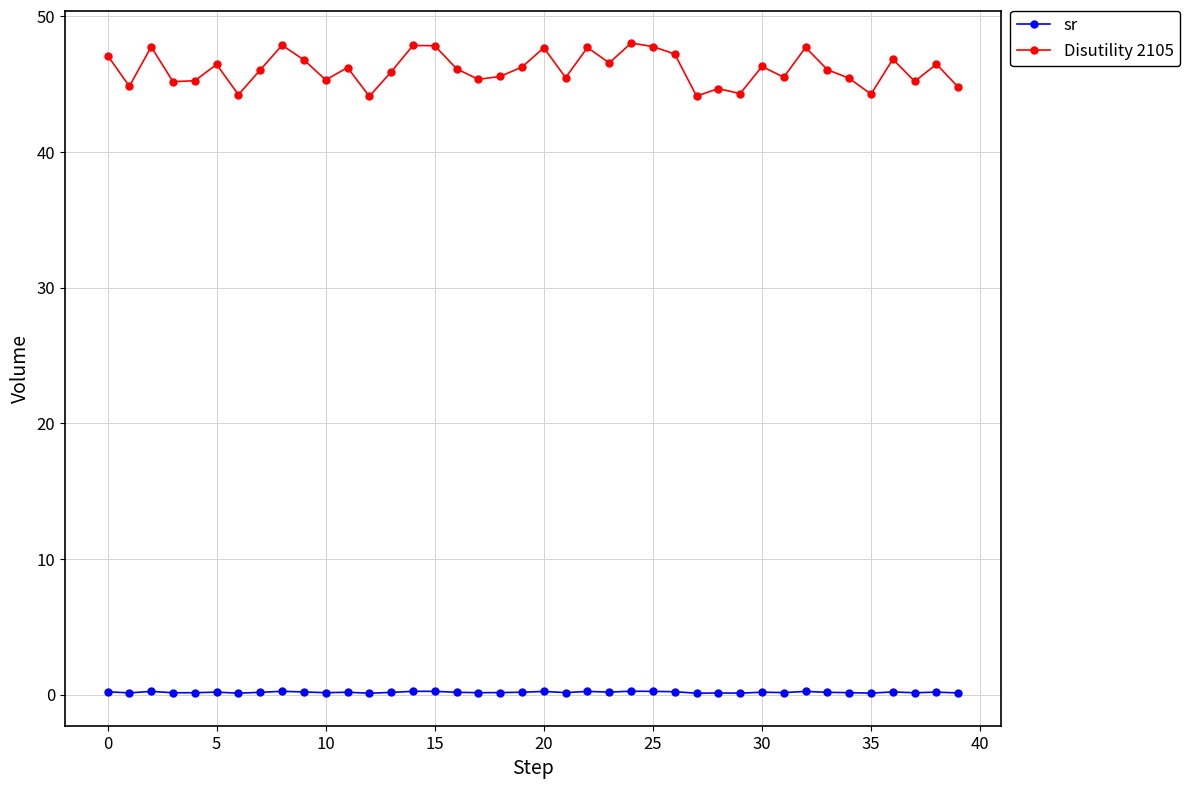

Which series has the widest spread of values?

Disutility 2105